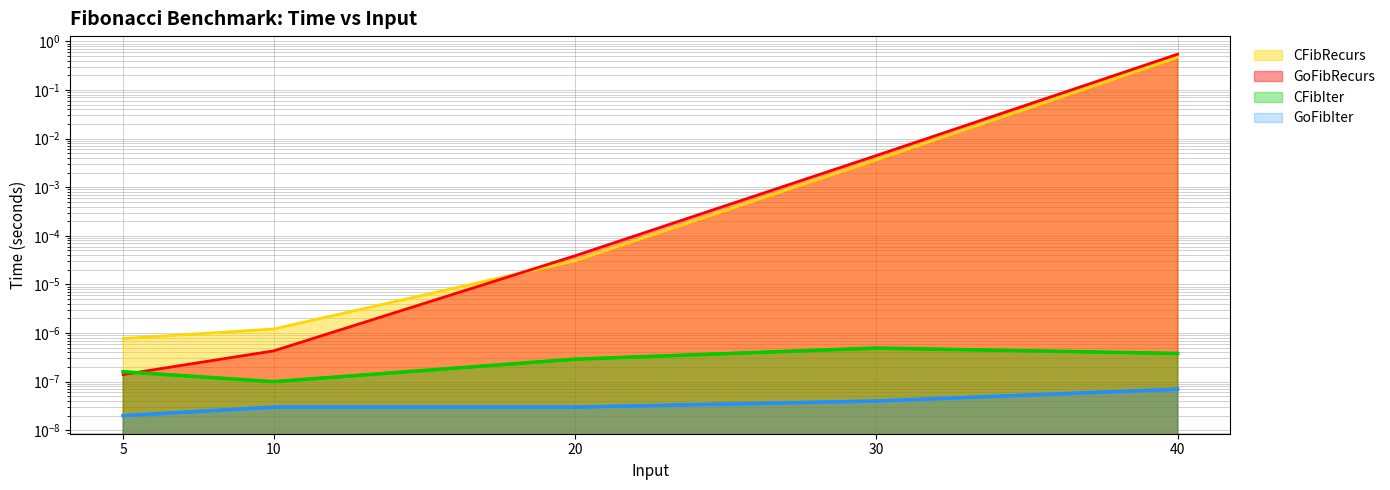

After their last crossing, which series has the higher values: CFibRecurs or GoFibRecurs?

GoFibRecurs